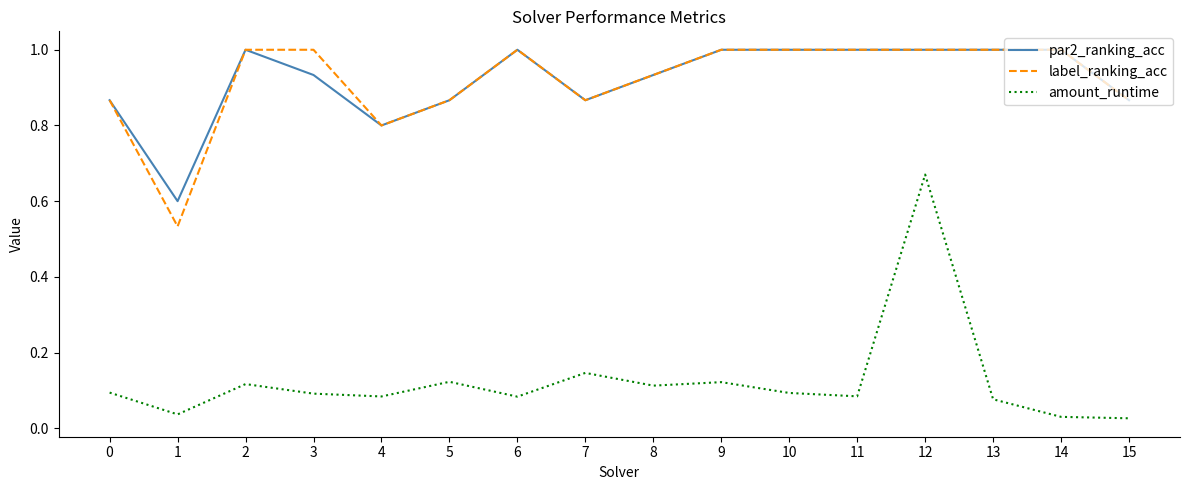

The value of label_ranking_acc at 2 is 1.0. True or false?

True